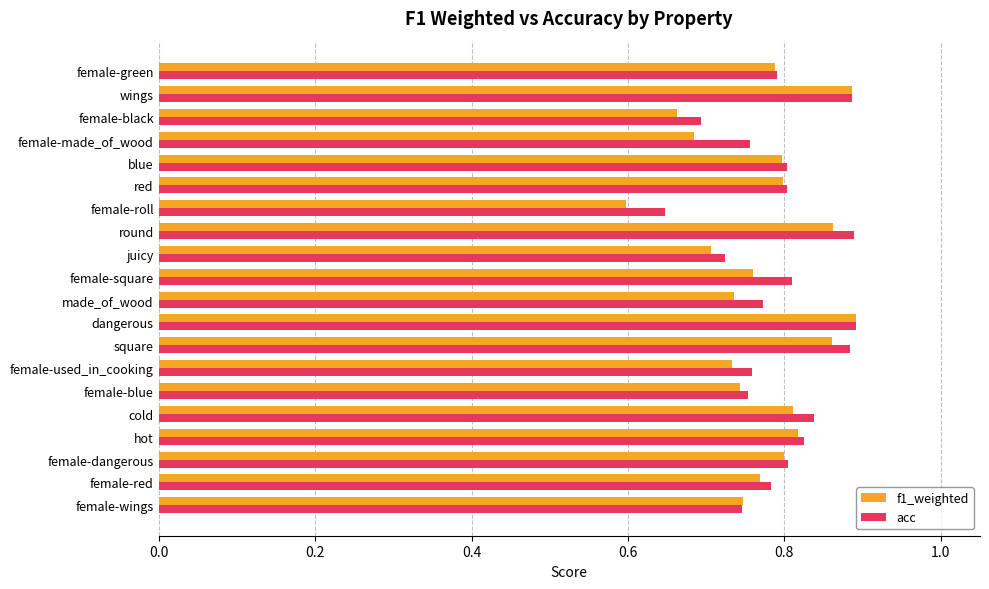

At how many categories does at least one series exceed 0?

20